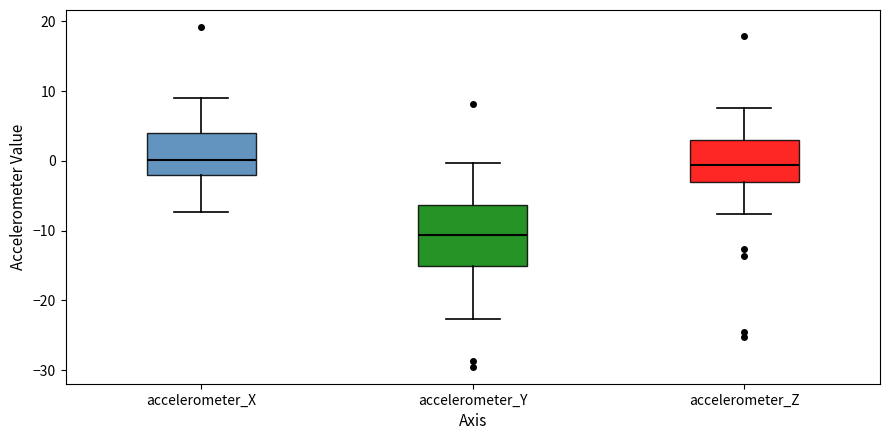

Reading left to right, read every box against the y-axis: the position of its median line, the range the box covers, and the ends of its whiskers. The values are not printed on the chart, so give them approximately, as read against the axis.

accelerometer_X: median 0, box -2 to 4, whiskers -7 to 9
accelerometer_Y: median -11, box -15 to -6, whiskers -23 to 0
accelerometer_Z: median -1, box -3 to 3, whiskers -8 to 8